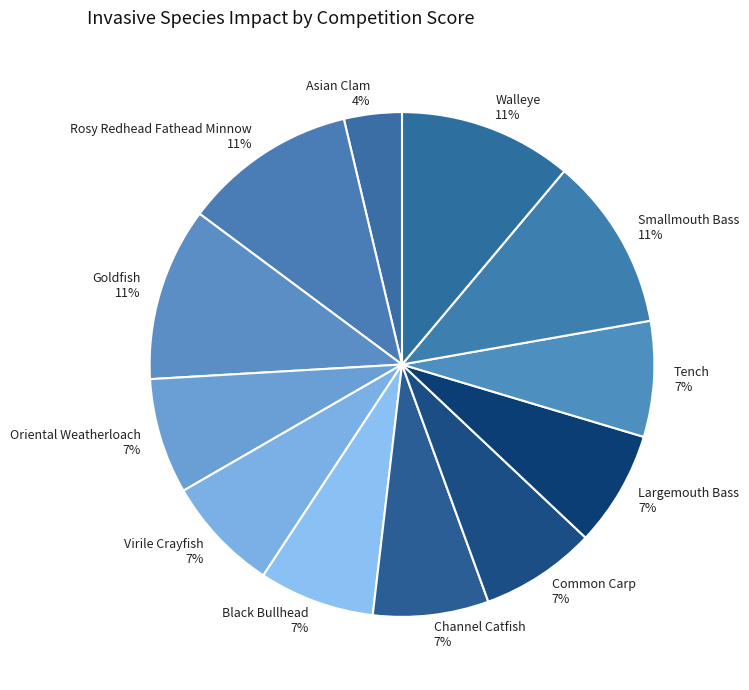

To the nearest percent, what percentage of the pie is Goldfish?

11%